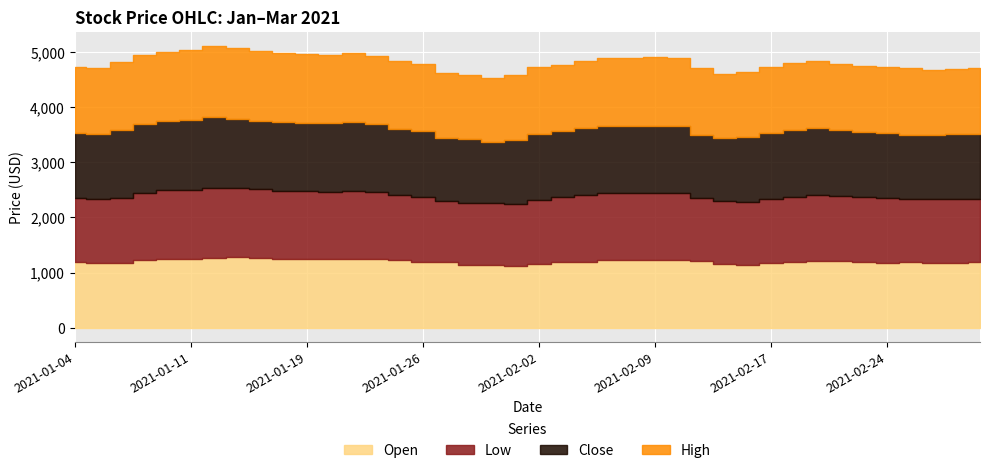

Which series has the largest range (max minus min)?

Close